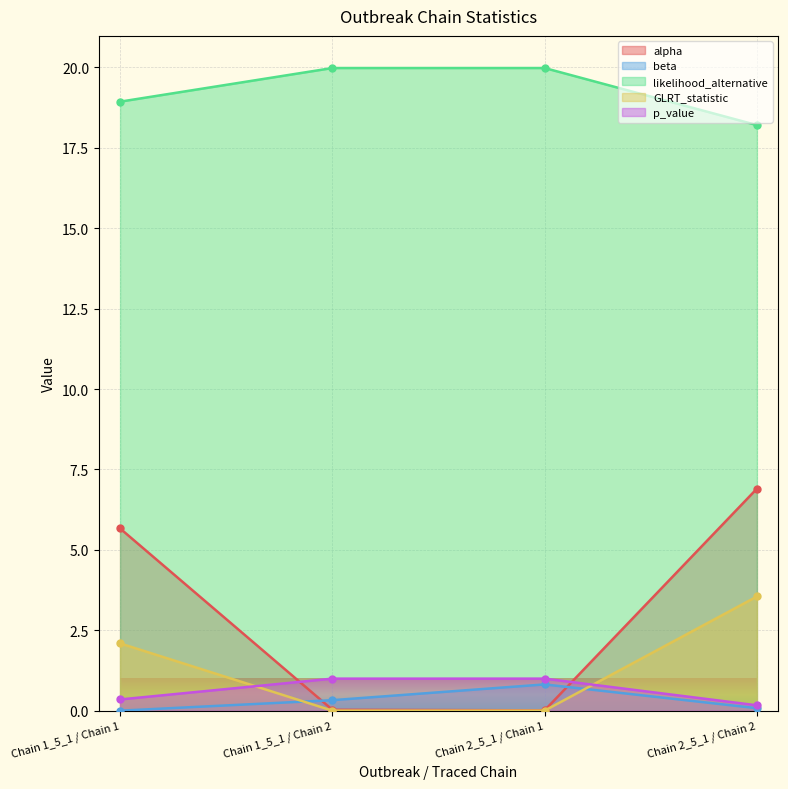

At which label is alpha closest to 3?

Chain 1_5_1 / Chain 1